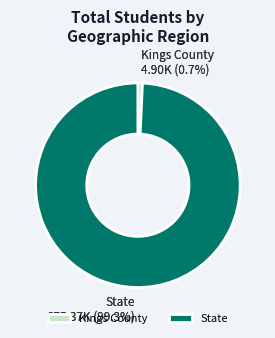

Approximately how many times larger is the value at State compared to Kings County?

137.8